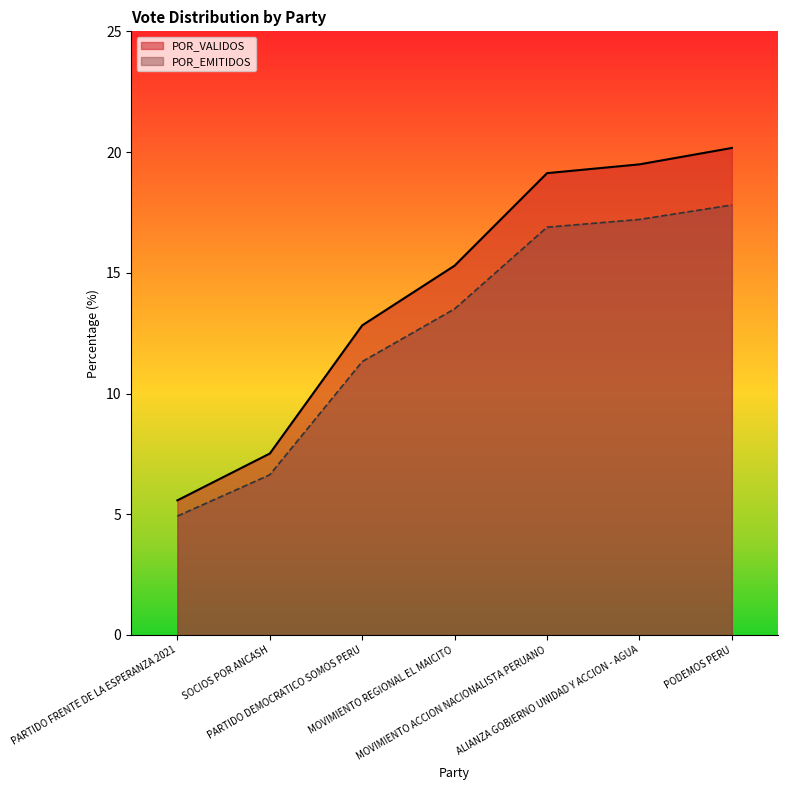

Which series has the largest total across all categories?

POR_VALIDOS